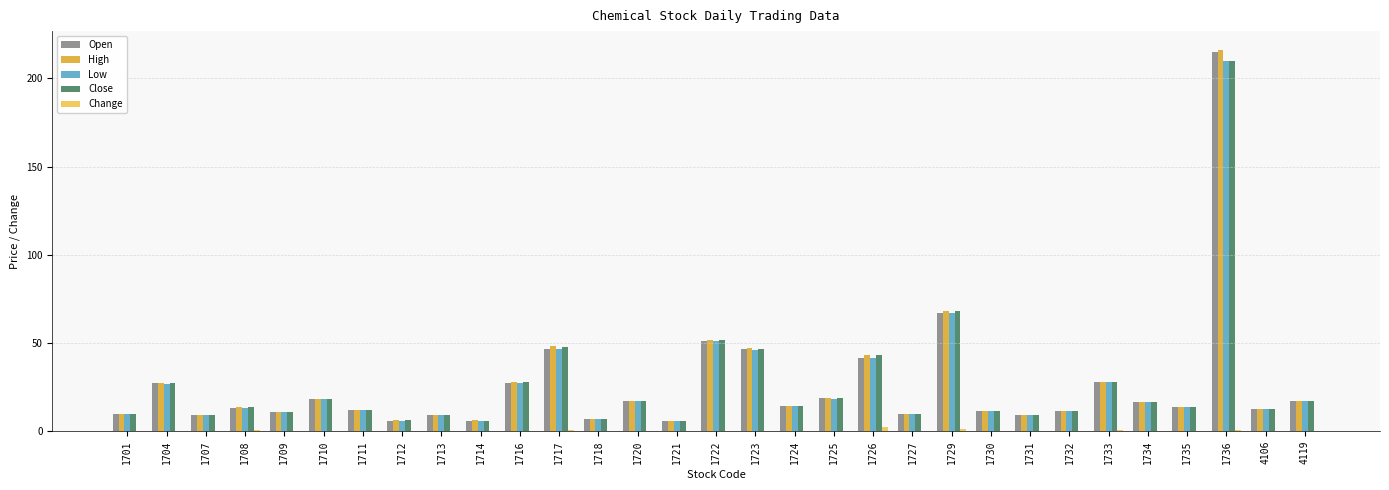

How many data points does each series have?

31